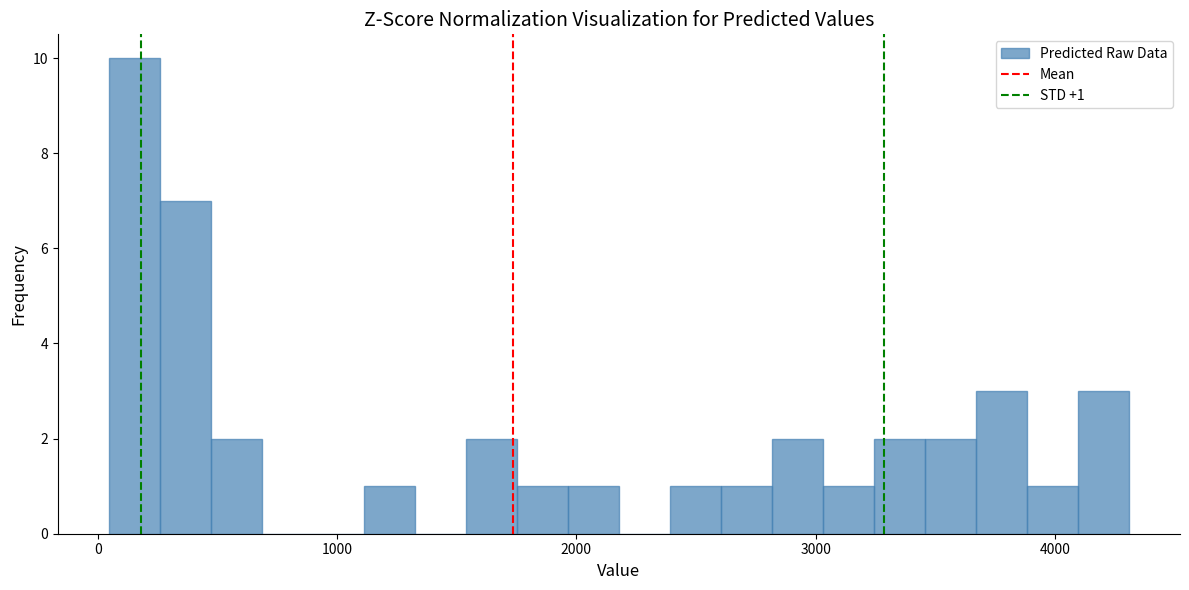

Read against the x-axis, roughly where is the centre of the tallest bar?

200